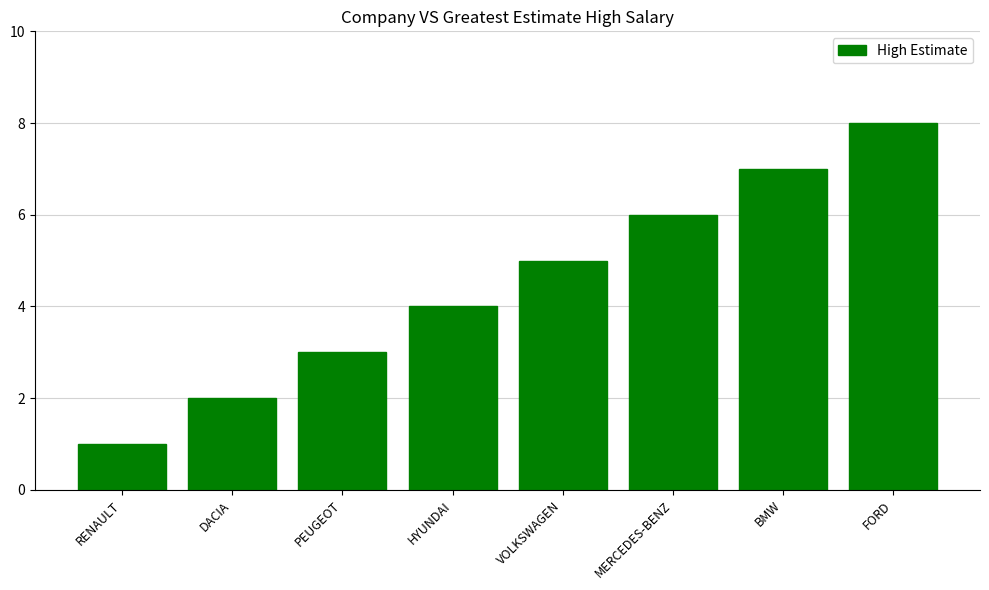

What is the sum of the values at DACIA and FORD?

10